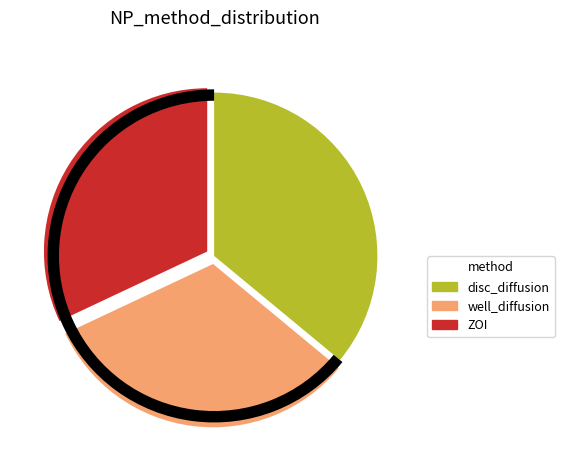

Which slice is the smallest?

well_diffusion